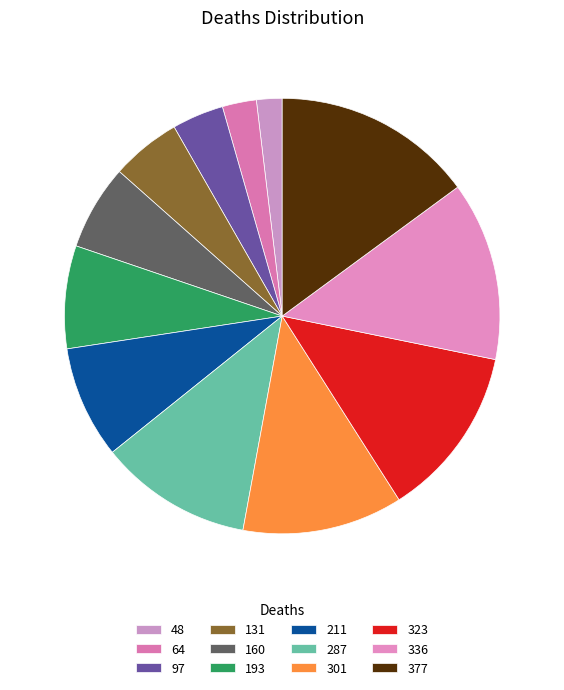

Is there a majority slice in this chart?

No